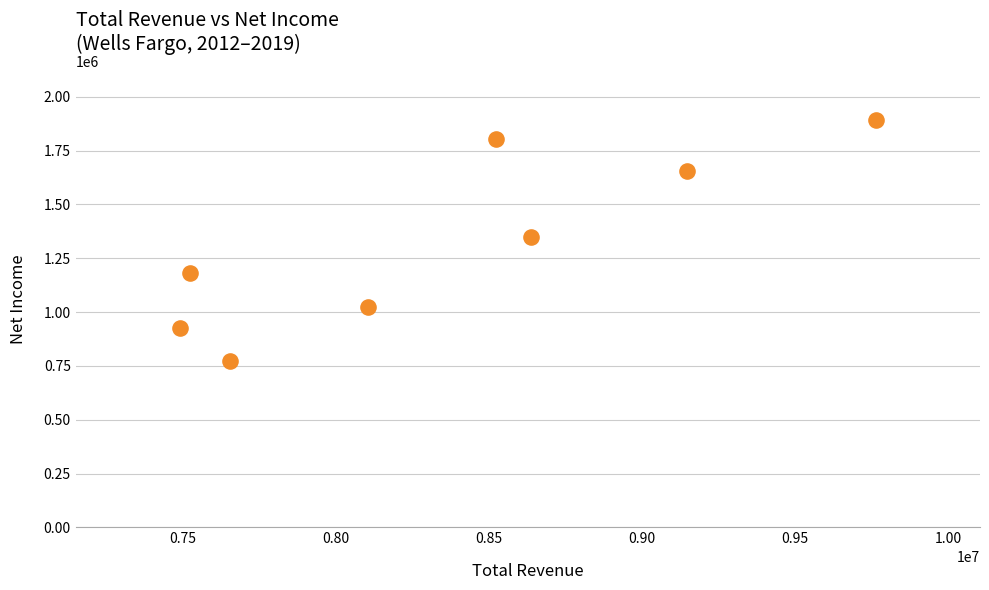

What is the range of X values (max minus min)?

2273100